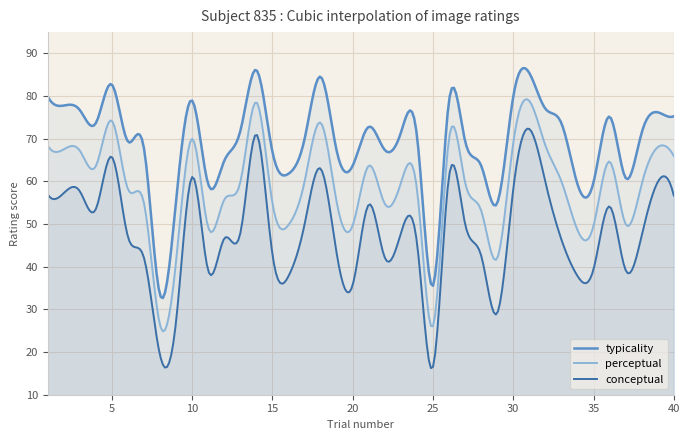

What is the difference between the highest and lowest values at 29?

25.8